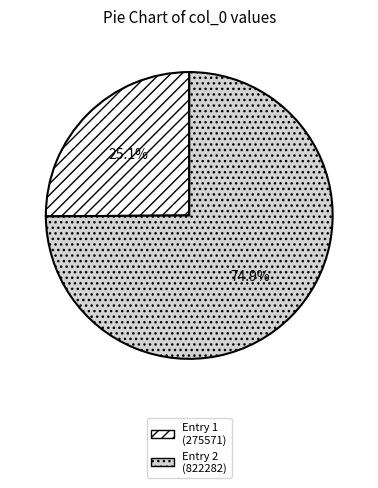

Between Entry 2 (822282) and Entry 1 (275571), which is larger?

Entry 2 (822282)